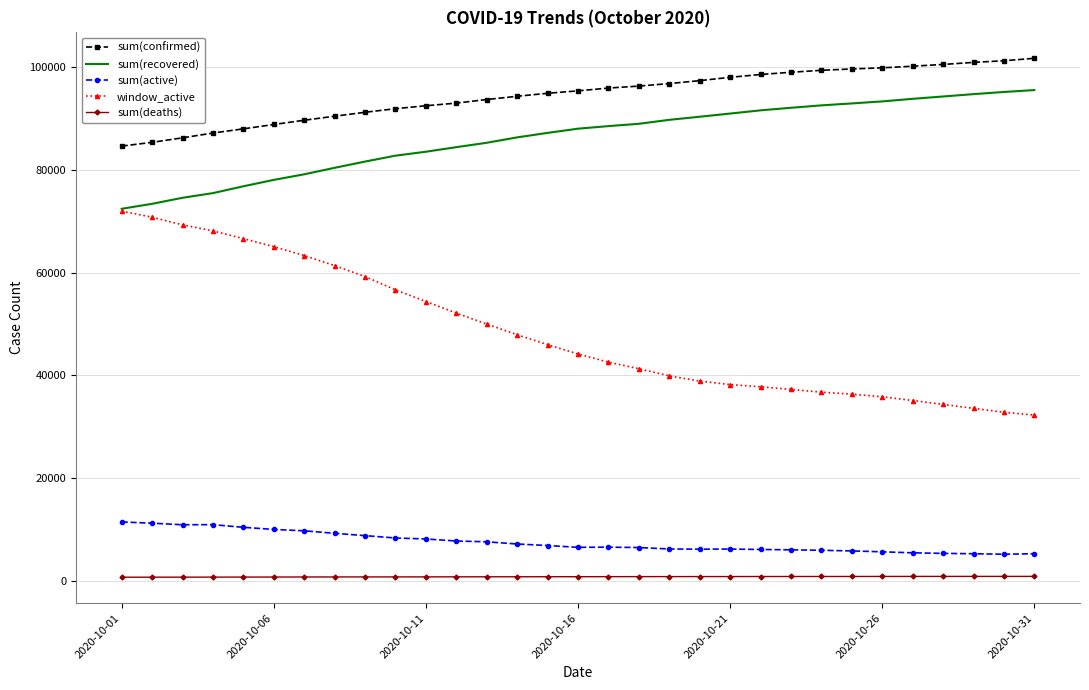

True or false: sum(confirmed) and sum(recovered) cross at least once.

False